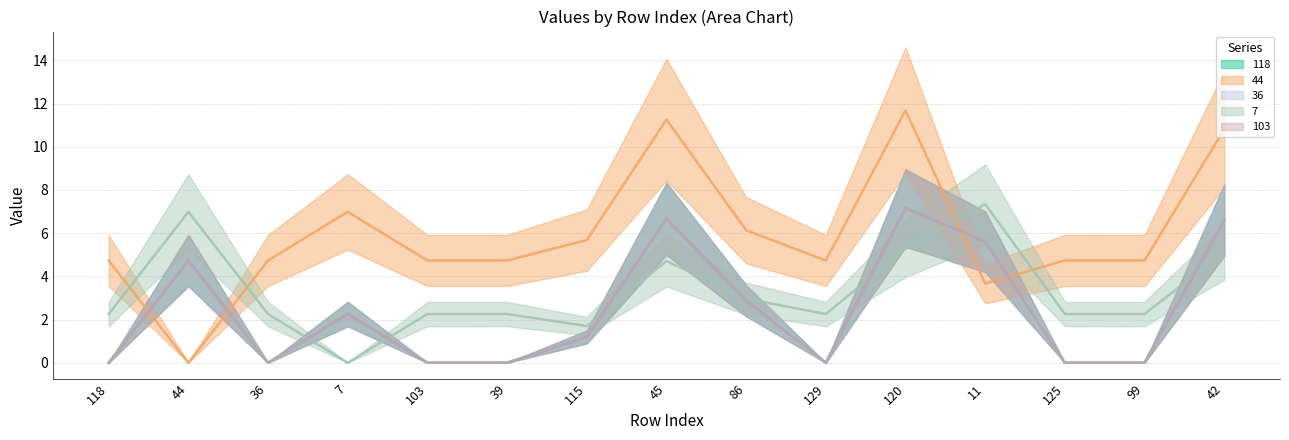

Reading left to right, transcribe all the data shown in this chart.

118: 118=0.0	44=4.7	36=0.0	7=2.3	103=0.0	39=0.0	115=1.2	45=6.7	86=2.9	129=0.0	120=7.2	11=5.6	125=0.0	99=0.0	42=6.6
44: 118=4.7	44=0.0	36=4.7	7=7.0	103=4.7	39=4.7	115=5.7	45=11.3	86=6.1	129=4.7	120=11.7	11=3.7	125=4.7	99=4.7	42=10.8
36: 118=0.0	44=4.7	36=0.0	7=2.3	103=0.0	39=0.0	115=1.2	45=6.7	86=2.9	129=0.0	120=7.2	11=5.6	125=0.0	99=0.0	42=6.6
7: 118=2.3	44=7.0	36=2.3	7=0.0	103=2.3	39=2.3	115=1.7	45=4.7	86=3.0	129=2.3	120=5.3	11=7.3	125=2.3	99=2.3	42=5.1
103: 118=0.0	44=4.7	36=0.0	7=2.3	103=0.0	39=0.0	115=1.2	45=6.7	86=2.9	129=0.0	120=7.2	11=5.6	125=0.0	99=0.0	42=6.6